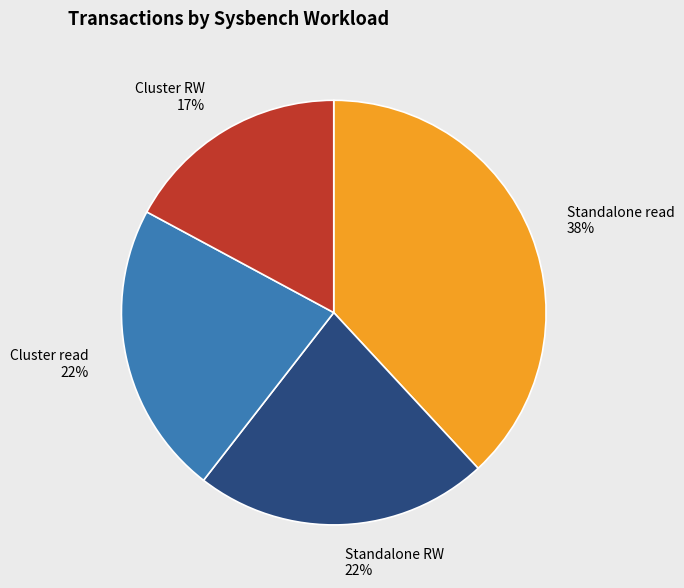

To the nearest percent, what percentage of the pie is Standalone RW?

22%